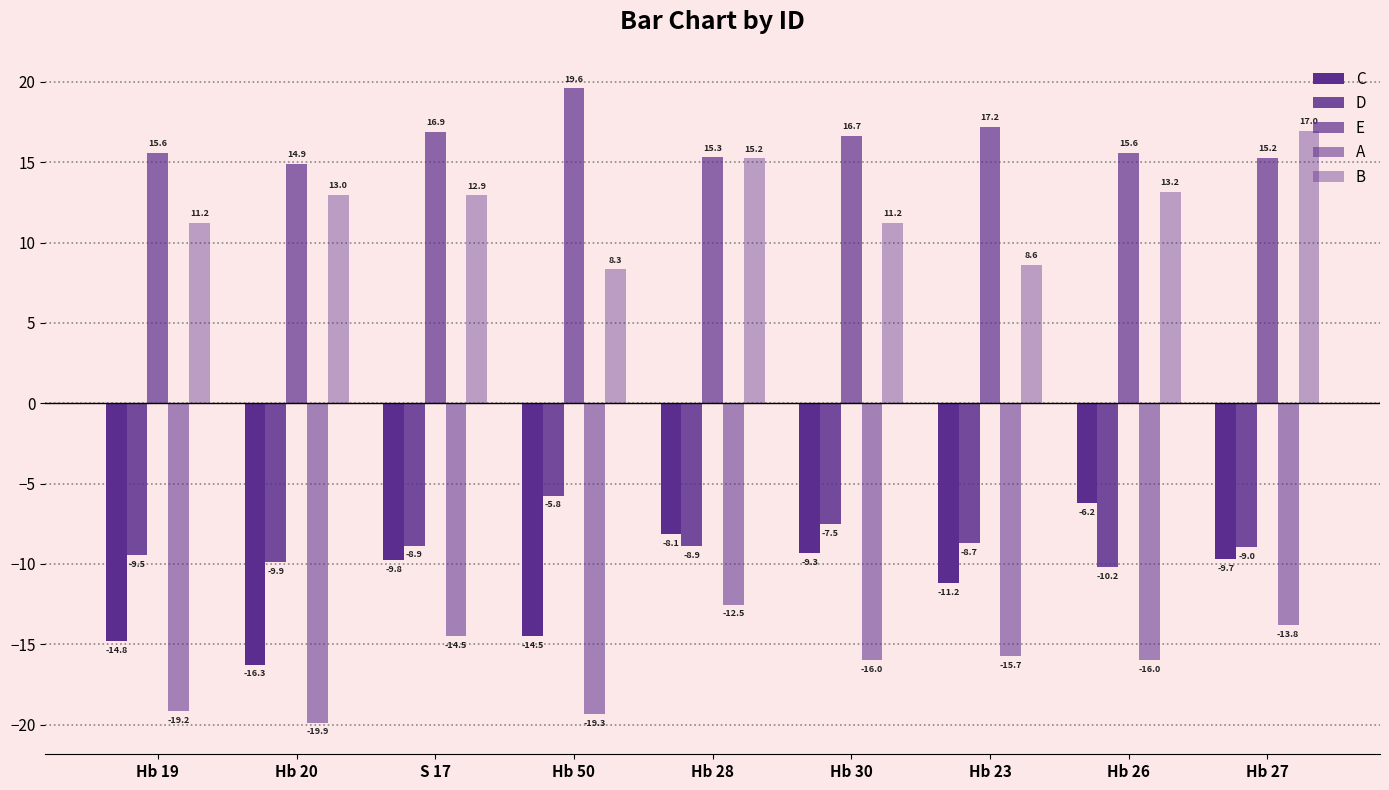

Reading left to right, extract all data points from this chart.

C: Hb 19=-14.8	Hb 20=-16.3	S 17=-9.8	Hb 50=-14.5	Hb 28=-8.1	Hb 30=-9.3	Hb 23=-11.2	Hb 26=-6.2	Hb 27=-9.7
D: Hb 19=-9.5	Hb 20=-9.9	S 17=-8.9	Hb 50=-5.8	Hb 28=-8.9	Hb 30=-7.5	Hb 23=-8.7	Hb 26=-10.2	Hb 27=-9.0
E: Hb 19=15.6	Hb 20=14.9	S 17=16.9	Hb 50=19.6	Hb 28=15.3	Hb 30=16.7	Hb 23=17.2	Hb 26=15.6	Hb 27=15.2
A: Hb 19=-19.2	Hb 20=-19.9	S 17=-14.5	Hb 50=-19.3	Hb 28=-12.5	Hb 30=-16.0	Hb 23=-15.7	Hb 26=-16.0	Hb 27=-13.8
B: Hb 19=11.2	Hb 20=13.0	S 17=12.9	Hb 50=8.3	Hb 28=15.2	Hb 30=11.2	Hb 23=8.6	Hb 26=13.2	Hb 27=17.0